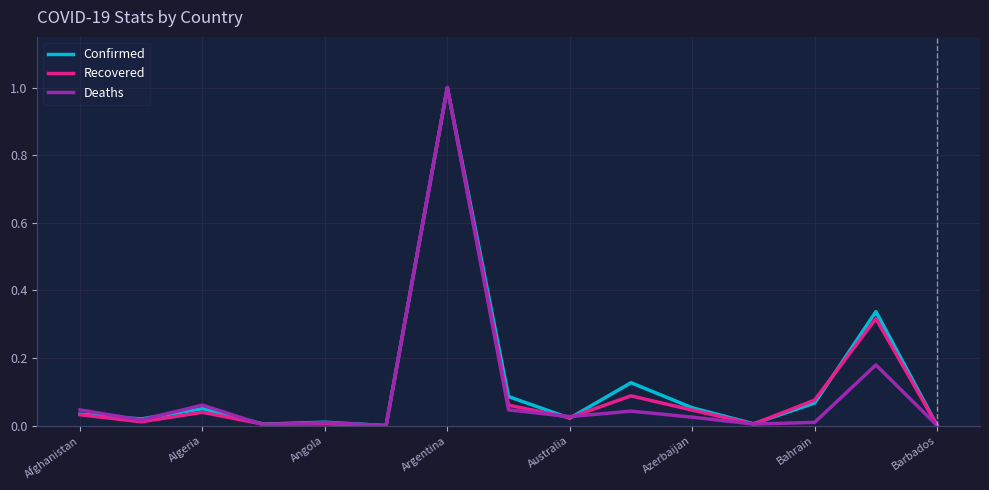

What is the highest value of the Deaths series?

1.0